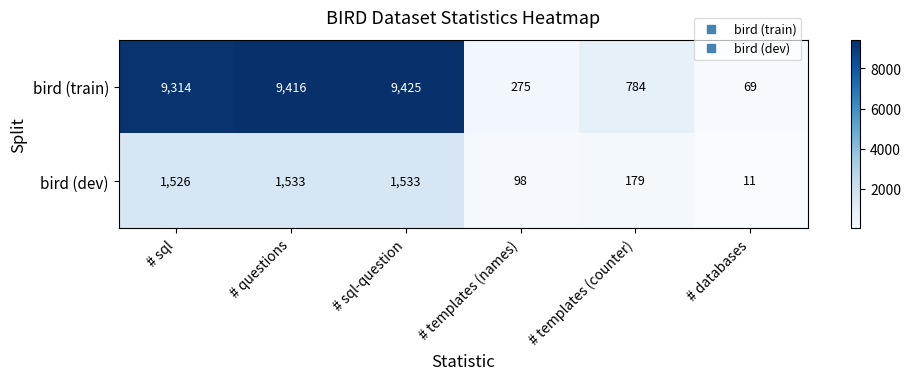

At # questions, list the series in order from largest to smallest.

bird (train), bird (dev)